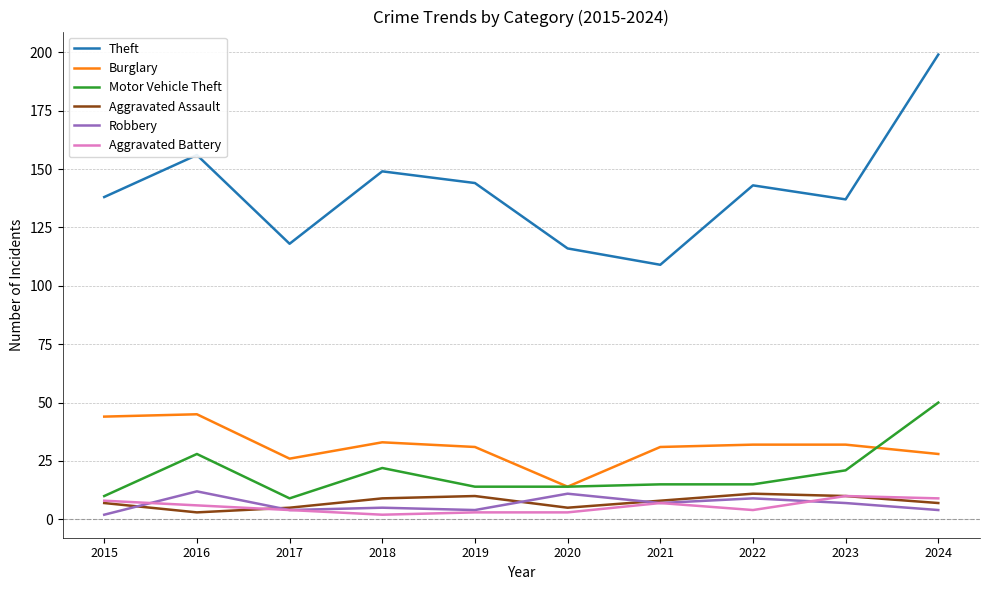

True or false: Motor Vehicle Theft and Aggravated Assault intersect in this chart.

False